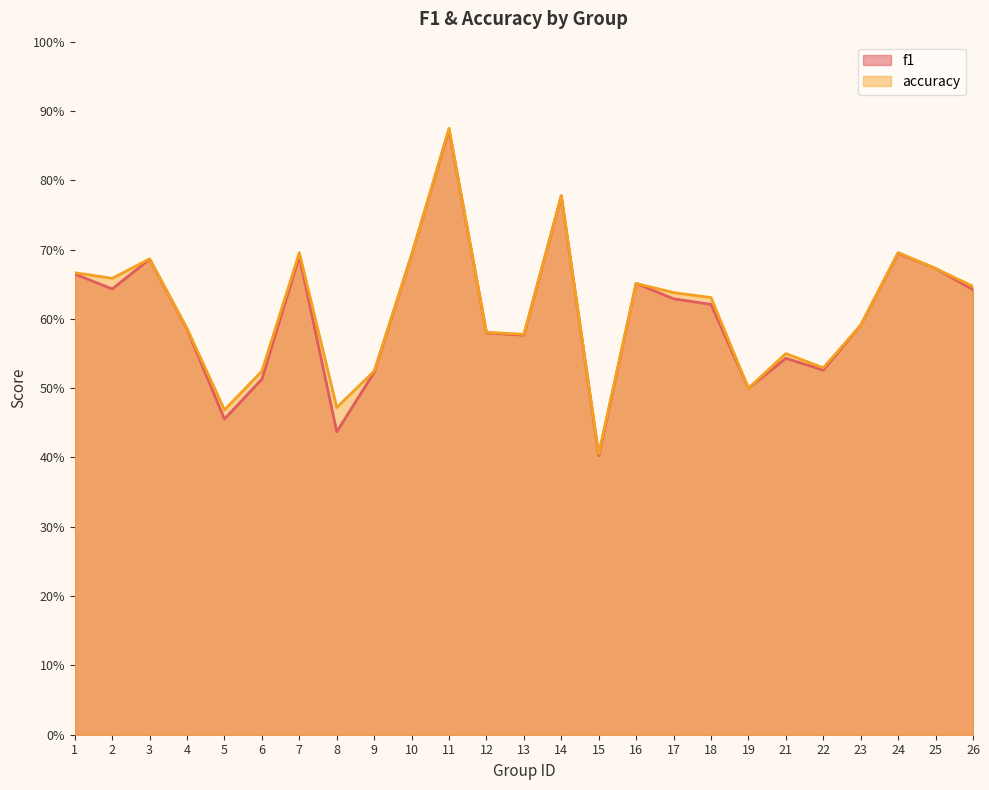

List the series in order of their overall mean, highest first.

accuracy, f1